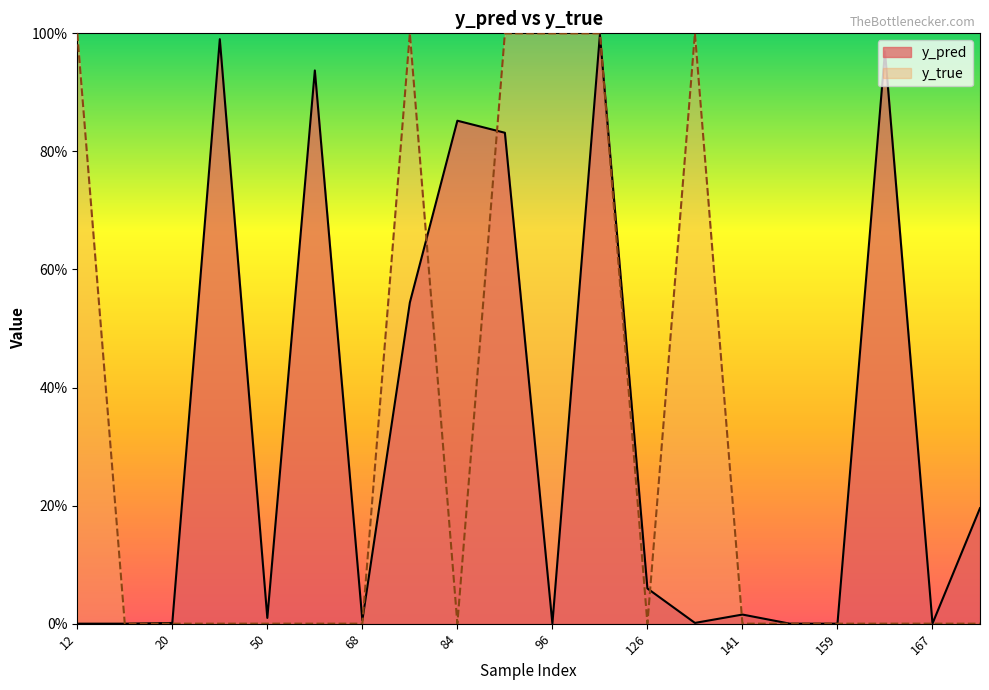

Does the chart have visible grid lines?

No